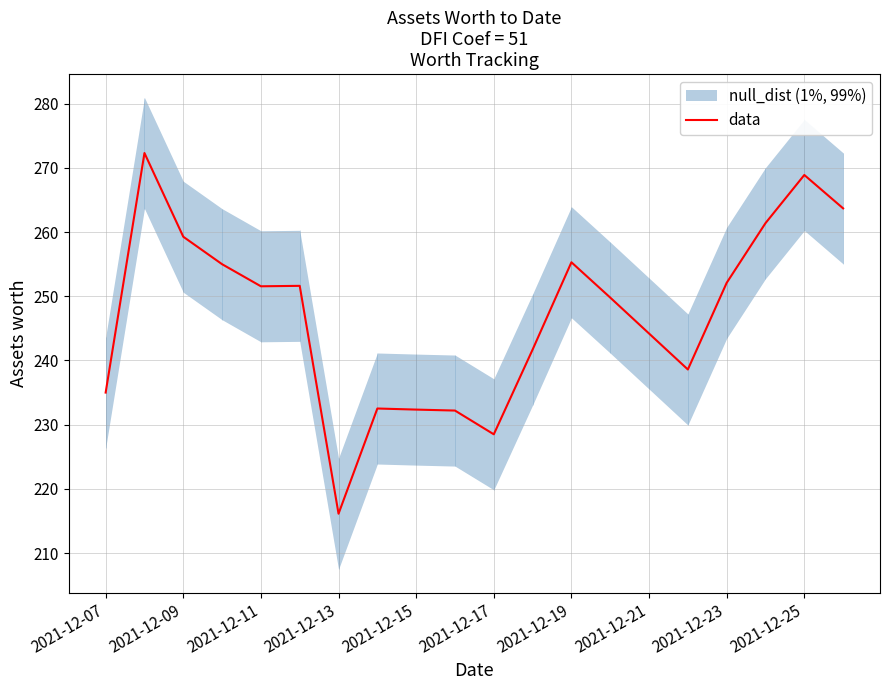

What is the minimum value for data?

216.1